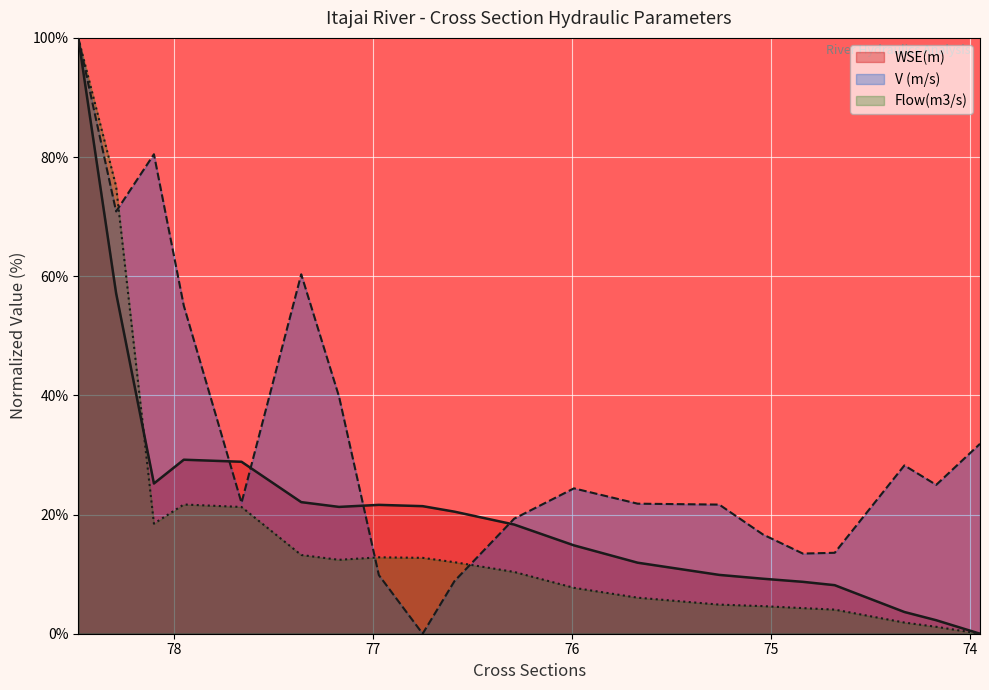

Which series ends up on top after the final intersection of WSE(m) and V (m/s)?

V (m/s)